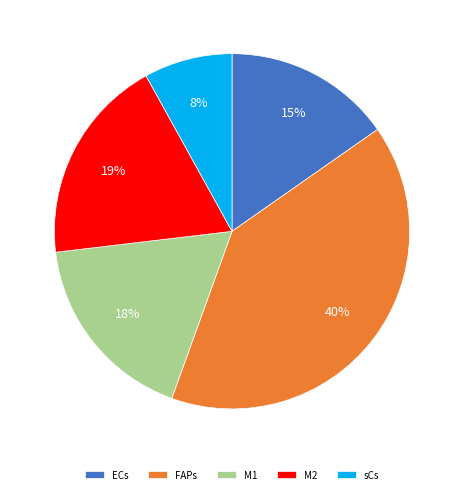

Combined, do FAPs and ECs account for over 50%?

Yes